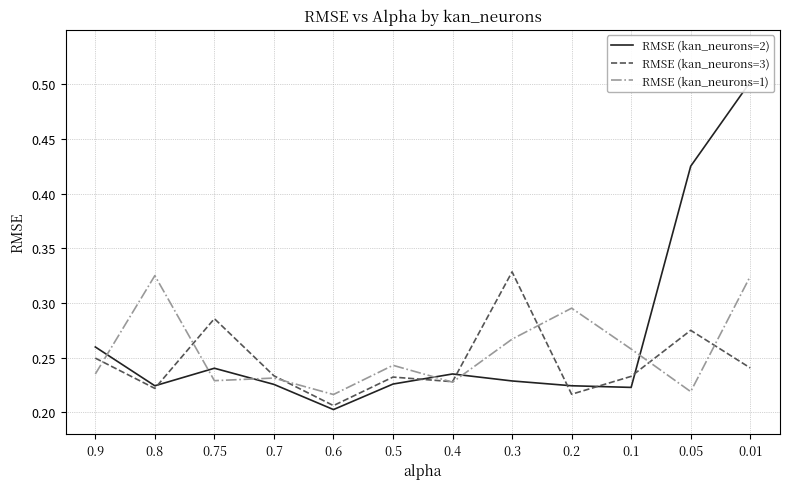

In RMSE (kan_neurons=3), how many points are lower than both neighbors (excluding endpoints)?

4